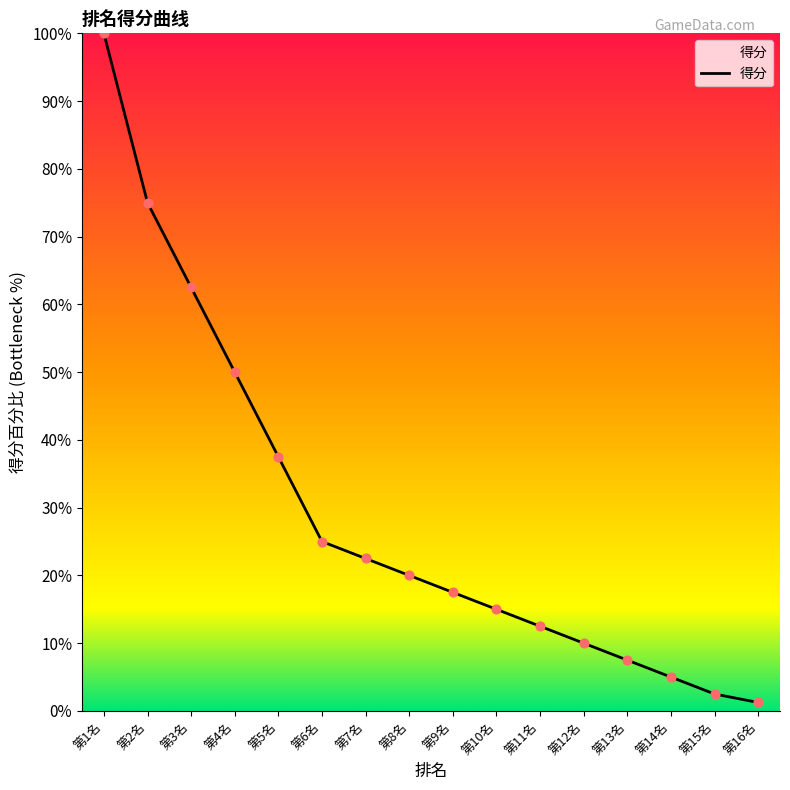

Approximately how many times larger is the value at 第7名 compared to 第11名?

1.8